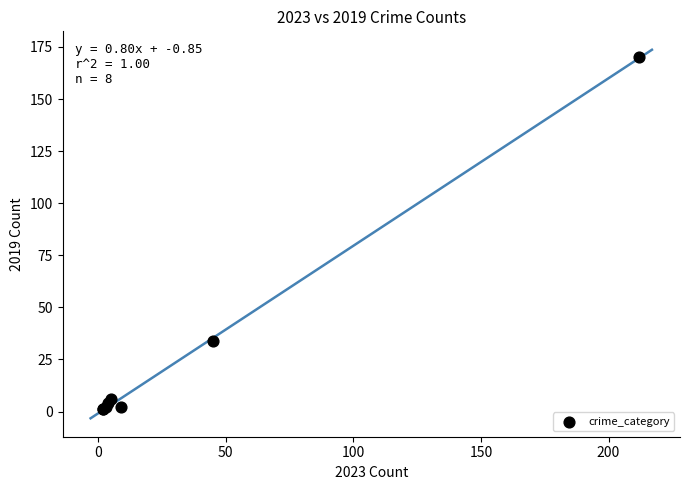

What Y value in the scatter plot is closest to 85?

34